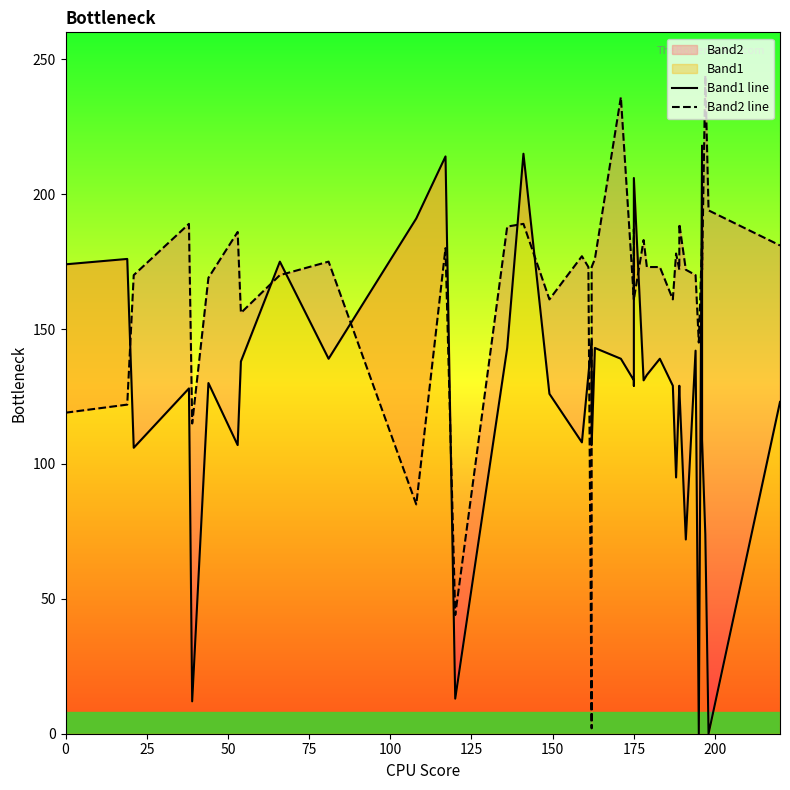

How many positive values does the Band1 line series have?

38